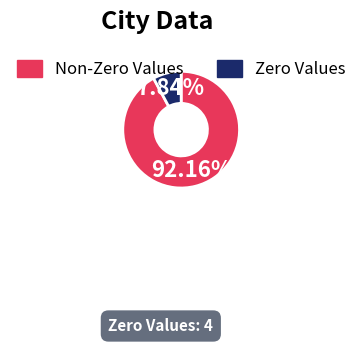

Is there any slice that represents more than half of the pie?

Yes